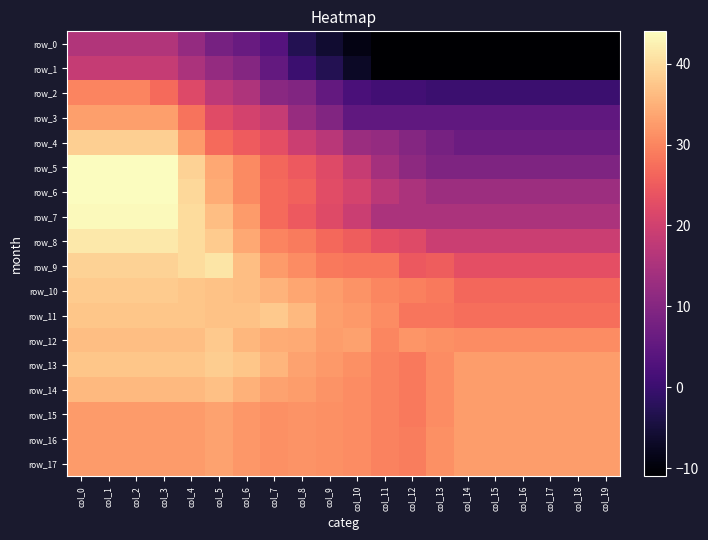

At which label is row_4 closest to 22?

col_7